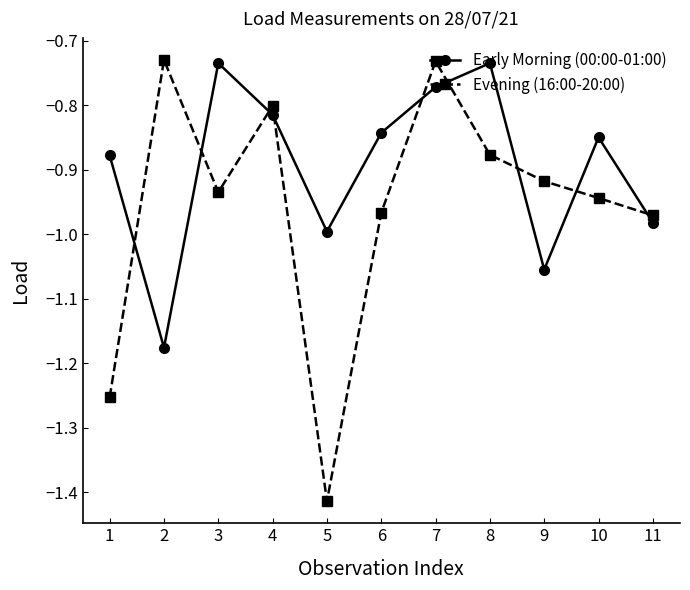

Rank the series by their average value, from lowest to highest.

Evening (16:00-20:00), Early Morning (00:00-01:00)